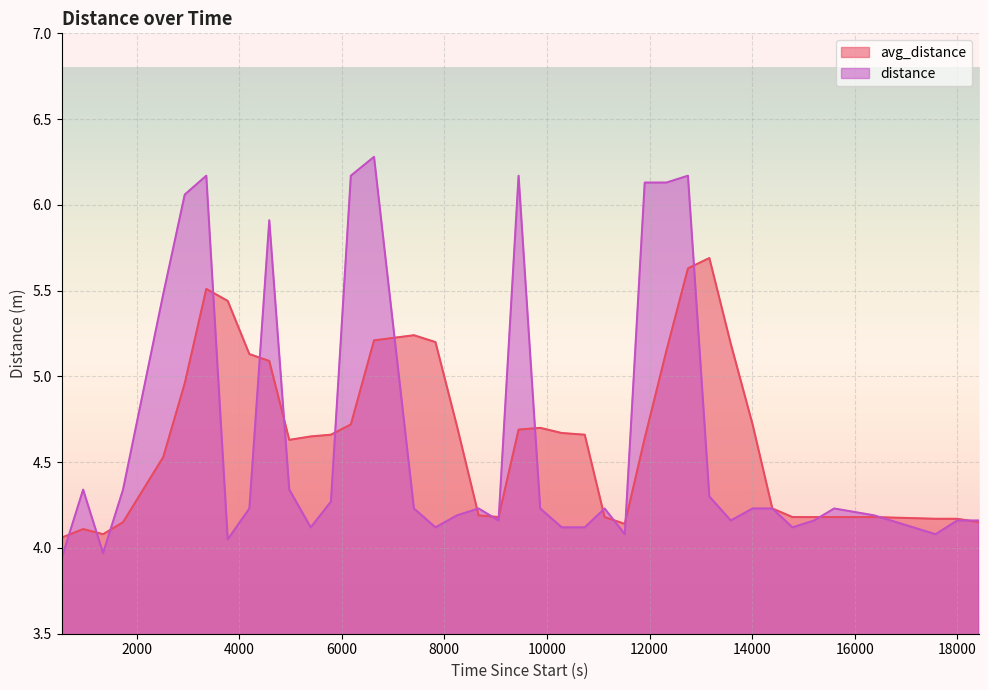

How many lines are shown in the chart?

2